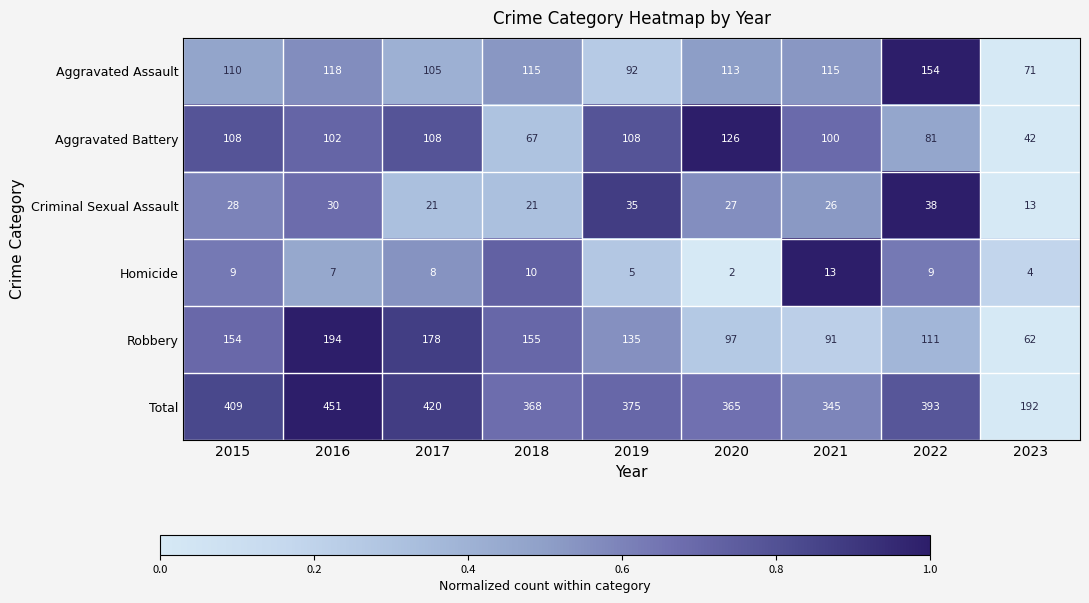

The Aggravated Assault series shows 208 at 2022. True or false?

False